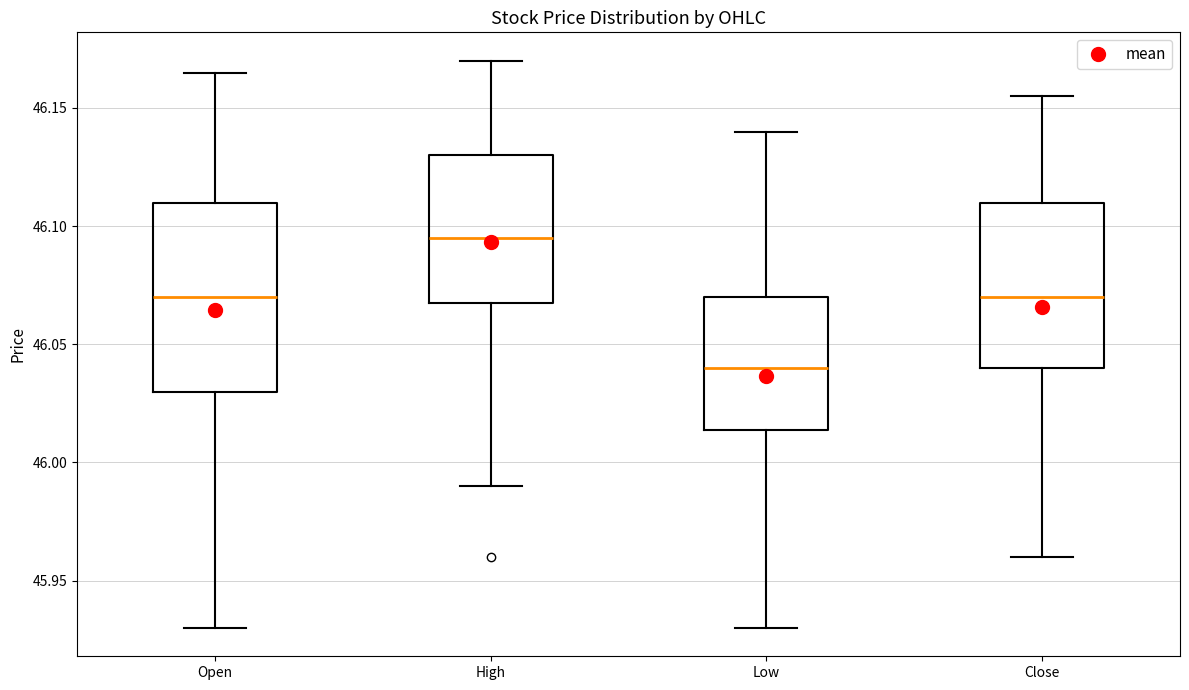

Reading left to right, transcribe this box plot: for each box, give where its median line is, the range the box spans, and where its two whiskers end, as read against the y-axis. The values are not printed on the chart, so give them approximately, as read against the axis.

Open: median 46.070, box 46.030 to 46.110, whiskers 45.930 to 46.165
High: median 46.095, box 46.070 to 46.130, whiskers 45.990 to 46.170
Low: median 46.040, box 46.015 to 46.070, whiskers 45.930 to 46.140
Close: median 46.070, box 46.040 to 46.110, whiskers 45.960 to 46.155